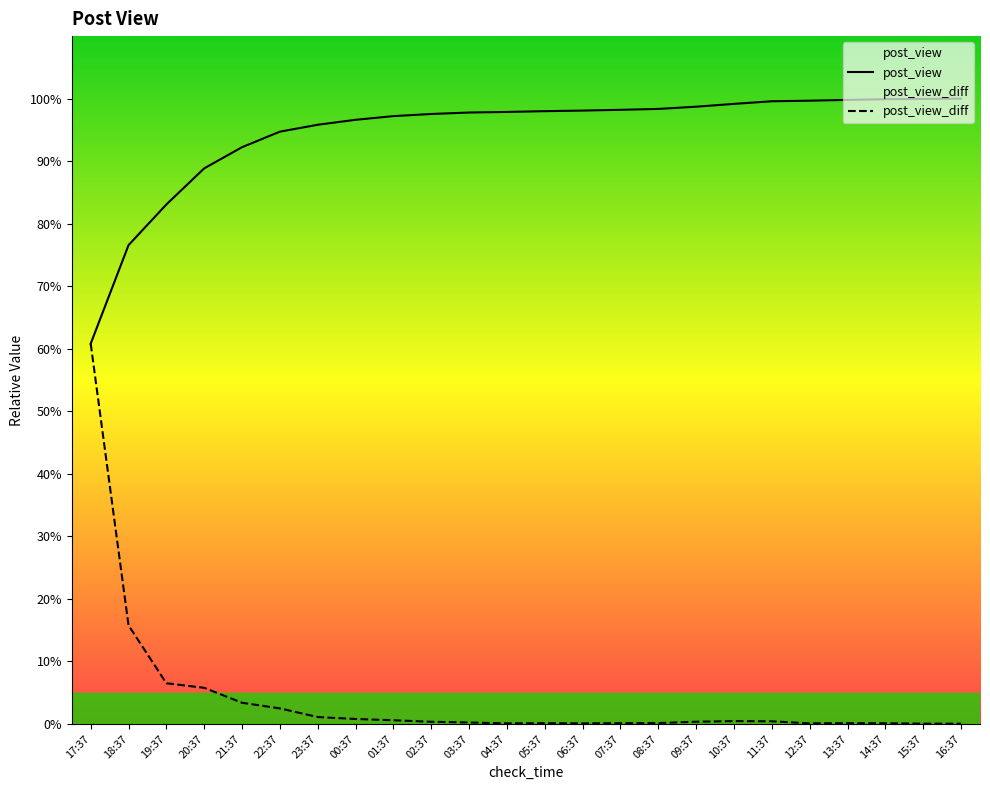

True or false: post_view has a value of 88.9 at 20:37.

True